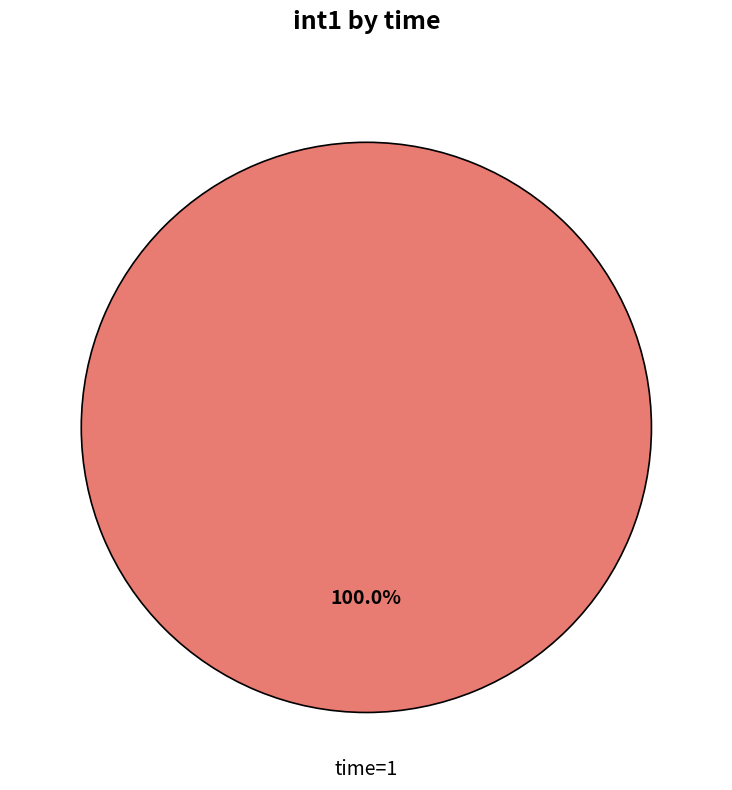

Is there any slice that represents more than half of the pie?

Yes